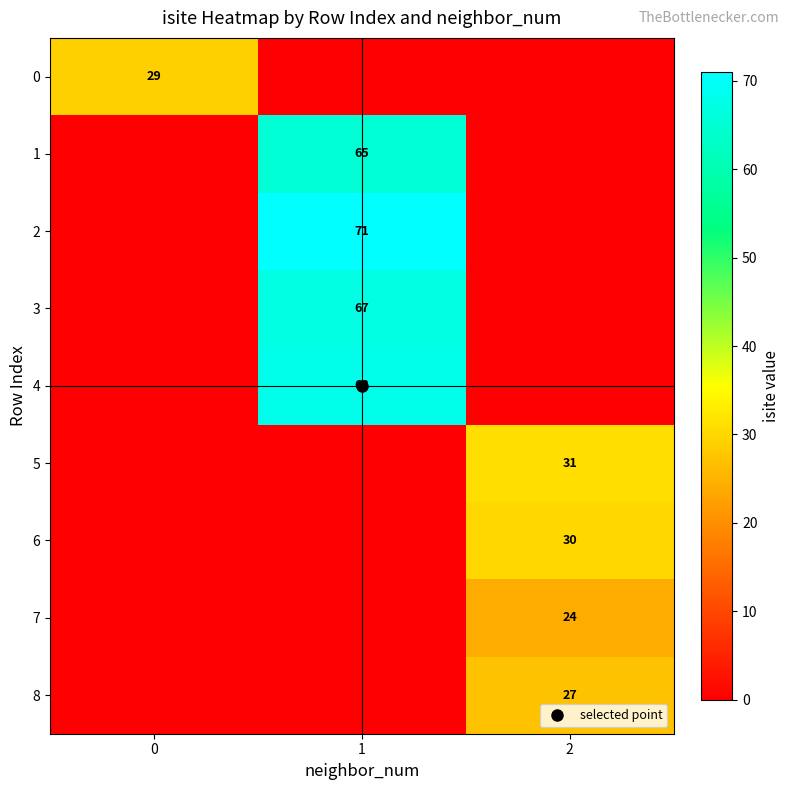

How many 4 values are between 0 and 68?

3